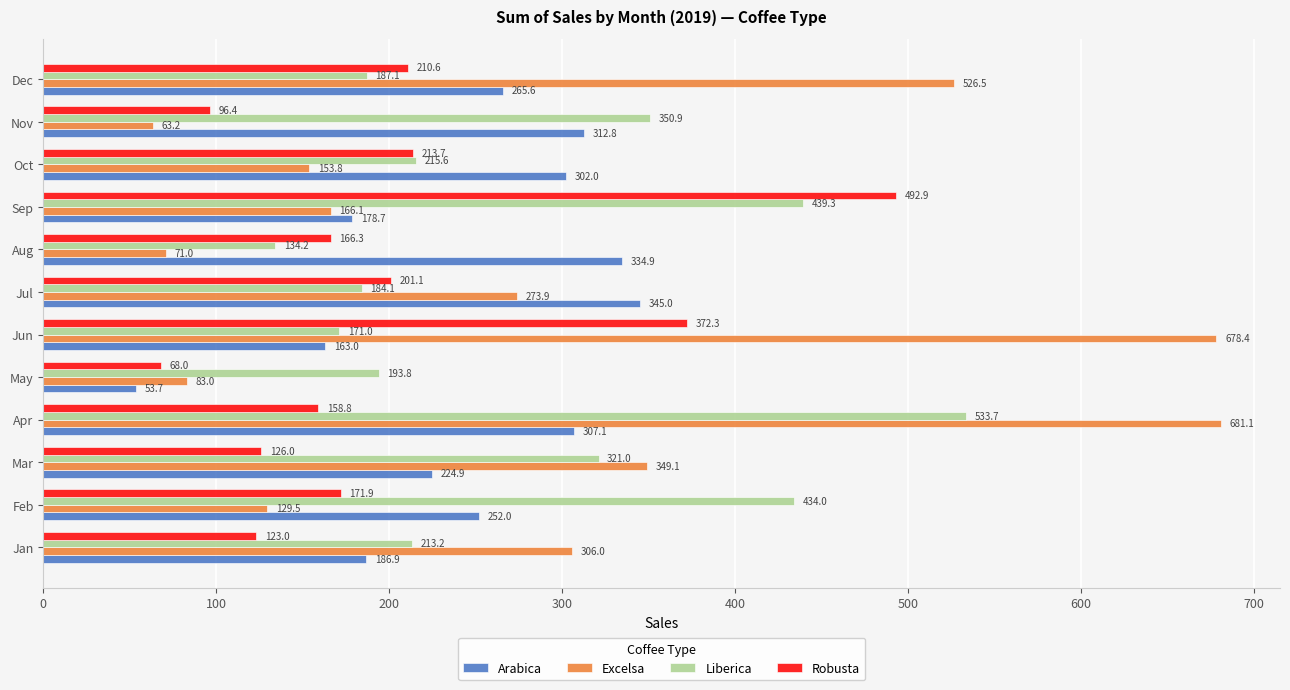

How many values in the Liberica series exceed 215?

6